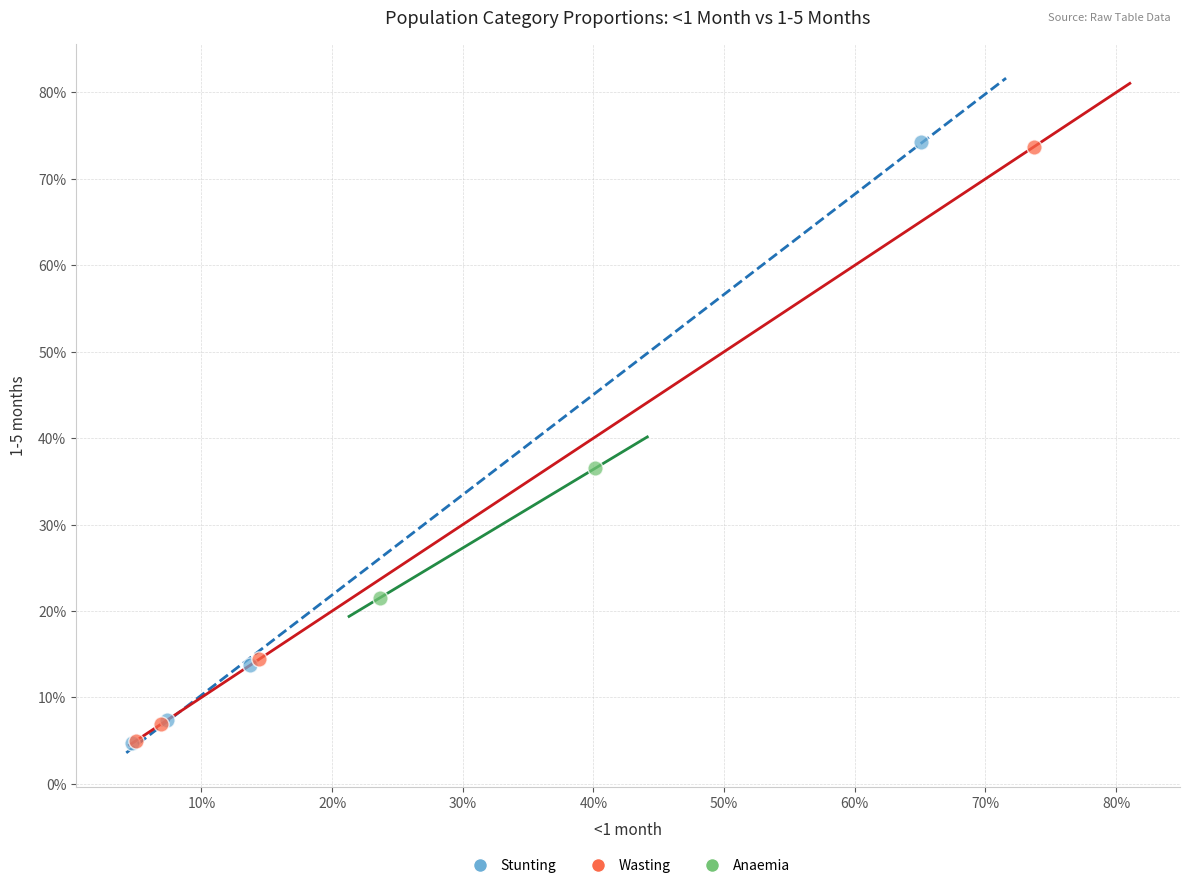

What are all the series names shown in the legend?

Stunting, Wasting, Anaemia